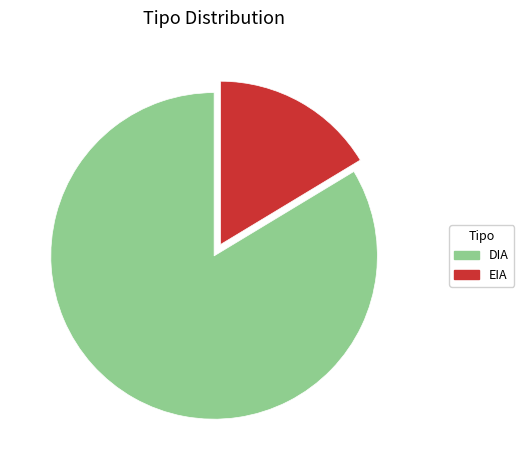

How many segments does this pie chart have?

2